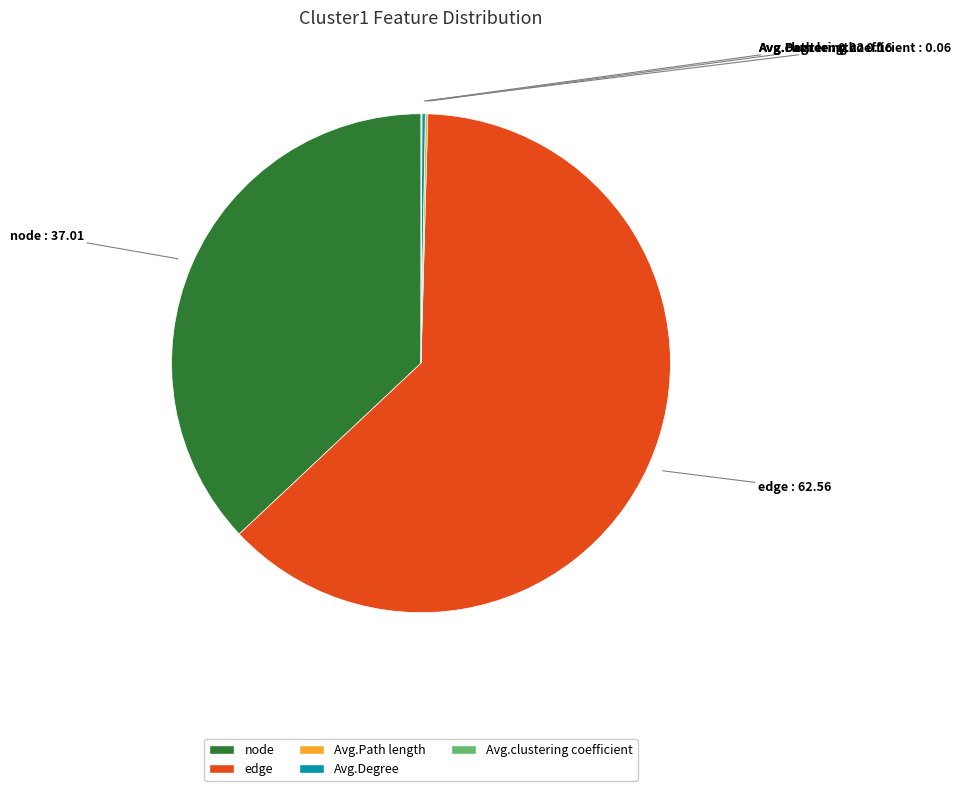

What is the largest slice in the pie chart?

edge